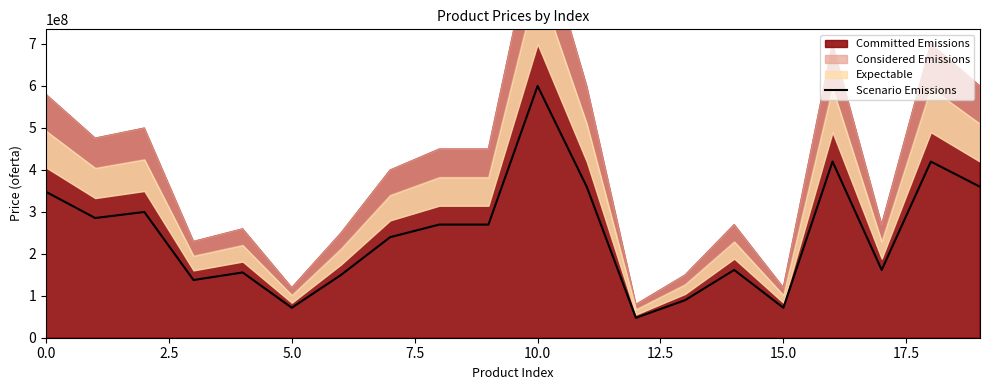

What is the minimum value shown in the chart?

47400000